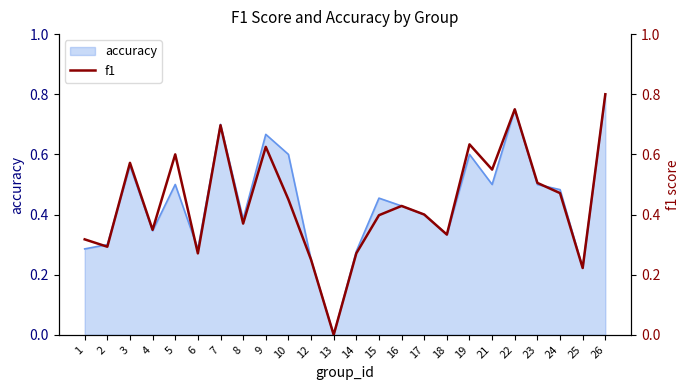

Reading left to right, transcribe all the data shown in this chart.

1=0.3	2=0.3	3=0.6	4=0.3	5=0.6	6=0.3	7=0.7	8=0.4	9=0.6	10=0.5	12=0.2	13=0.0	14=0.3	15=0.4	16=0.4	17=0.4	18=0.3	19=0.6	21=0.5	22=0.8	23=0.5	24=0.5	25=0.2	26=0.8